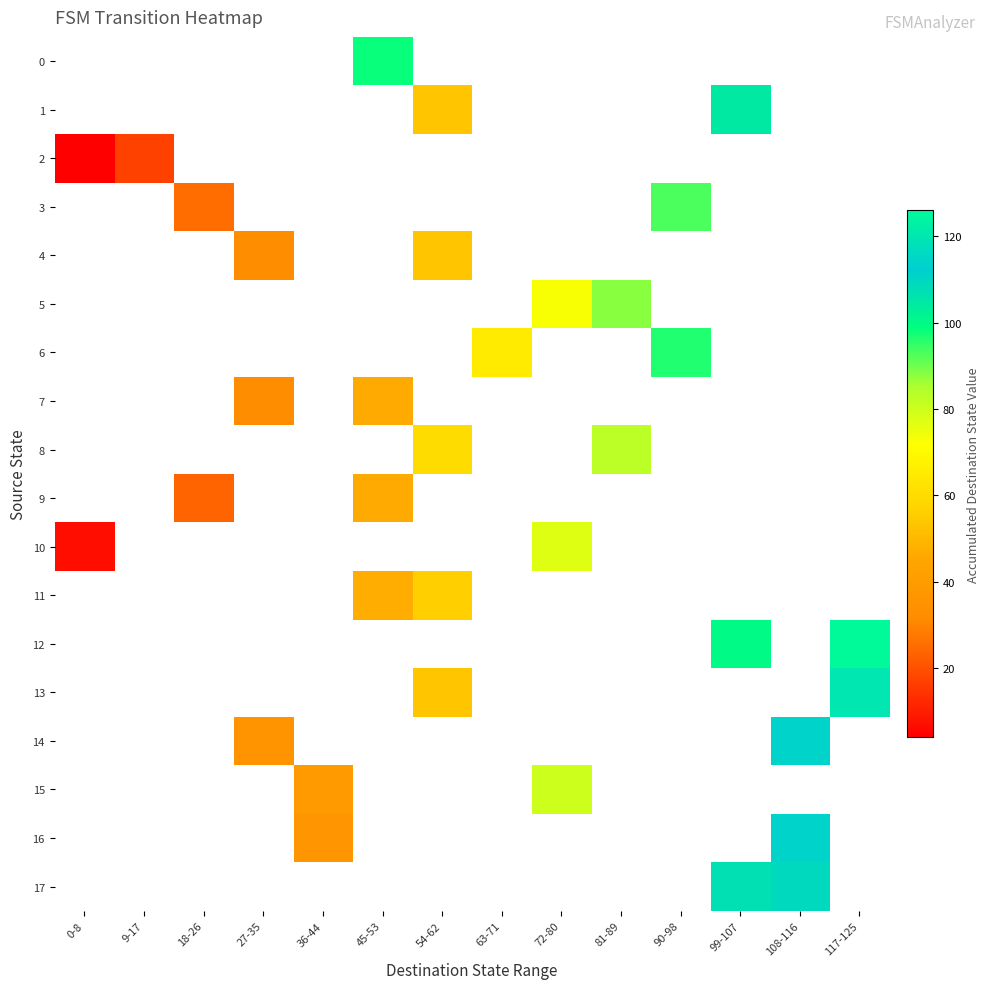

Which has a higher value, 45-53 or 72-80?

72-80